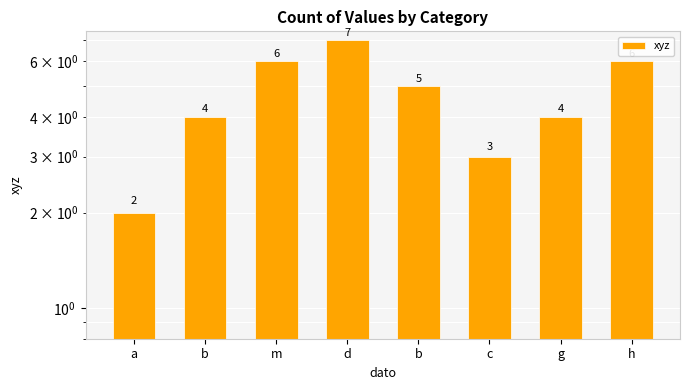

List the labels in order of value, largest first.

d, m, h, b, b, g, c, a